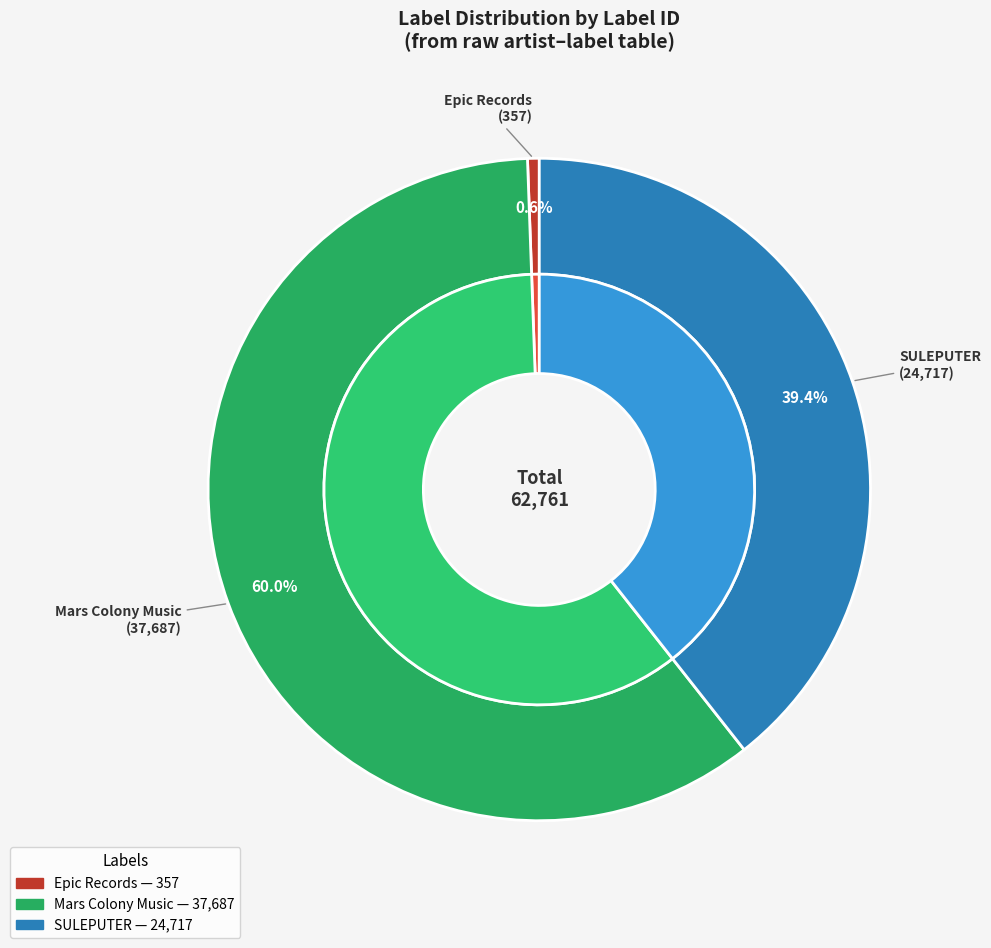

The Mars Colony Music slice represents 60% of the pie. True or false?

True